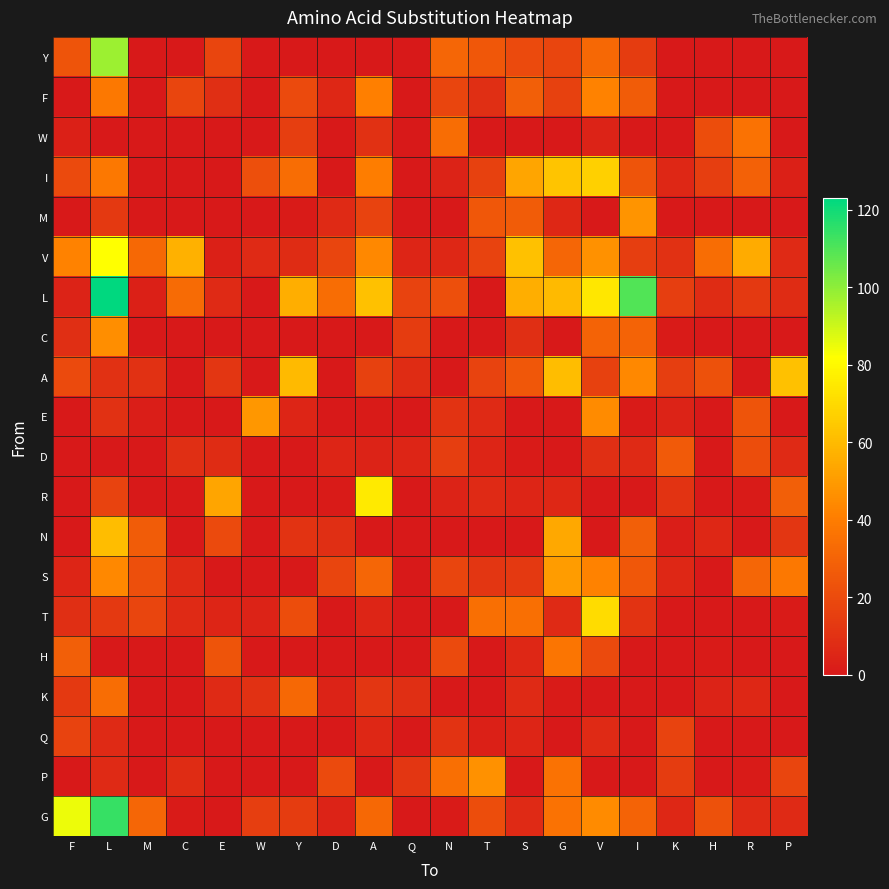

Which series has the widest spread of values?

L